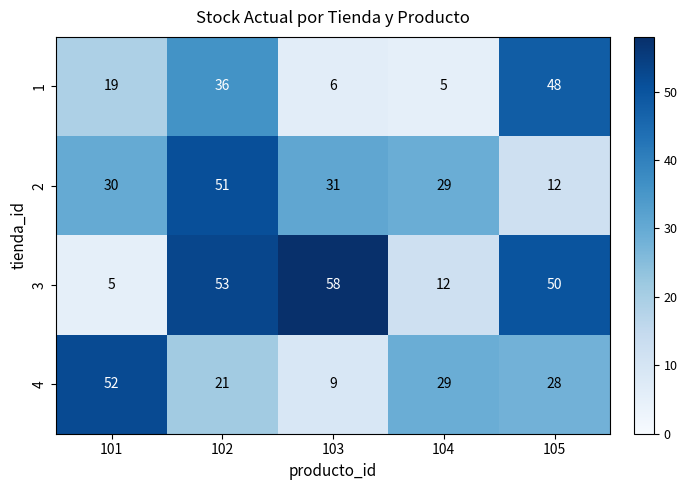

How many data points does each series have?

5